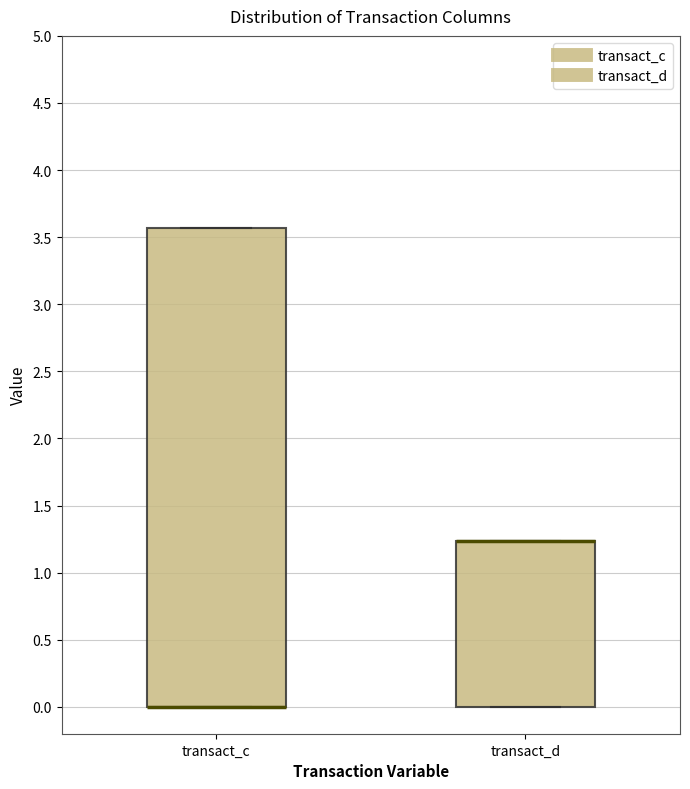

Reading left to right, read every box against the y-axis: the position of its median line, the range the box covers, and the ends of its whiskers. The values are not printed on the chart, so give them approximately, as read against the axis.

transact_c: median 0.00 (drawn on the box's lower edge), box 0.00 to 3.55, whiskers 0.00 to 3.55
transact_d: median 1.25 (drawn on the box's upper edge), box 0.00 to 1.25, whiskers 0.00 to 1.25